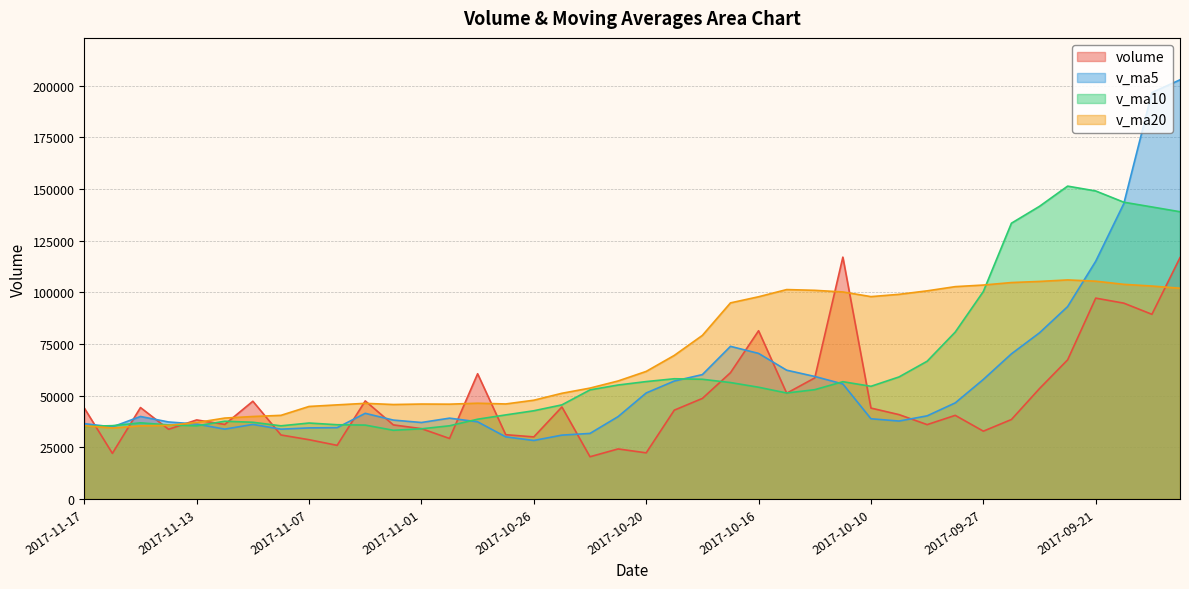

In volume, how many points are lower than both neighbors (excluding endpoints)?

12